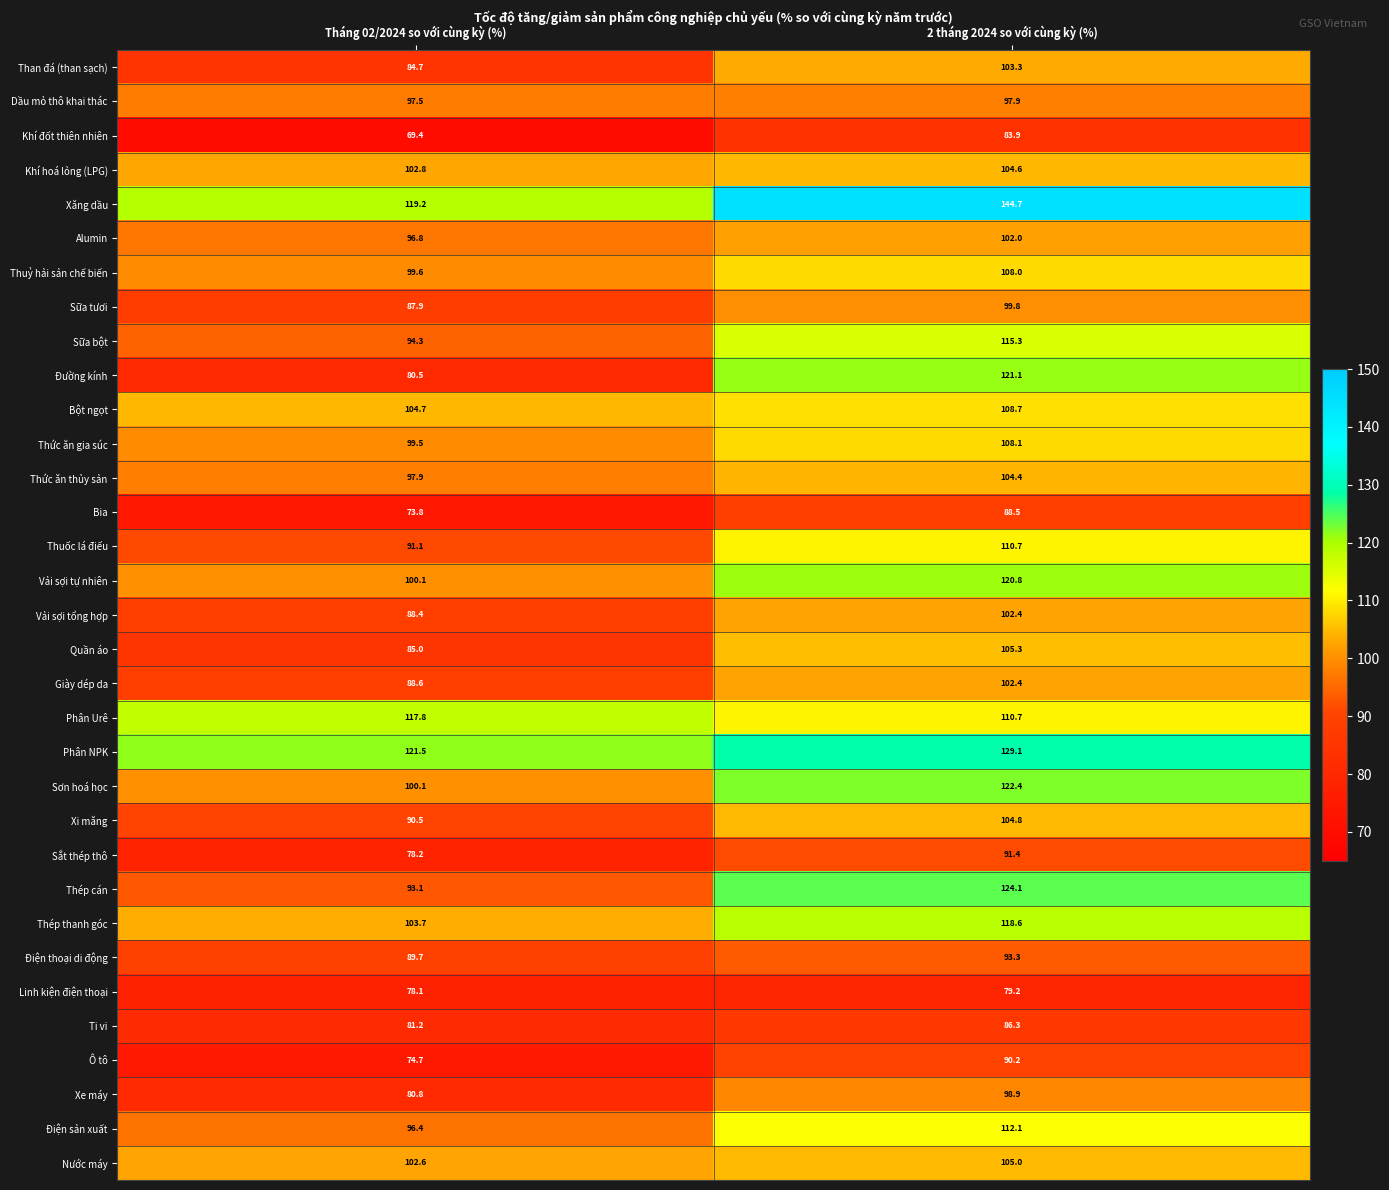

The value of Dầu mỏ thô khai thác at 2 tháng 2024 so với cùng kỳ (%) is 97.9. True or false?

True